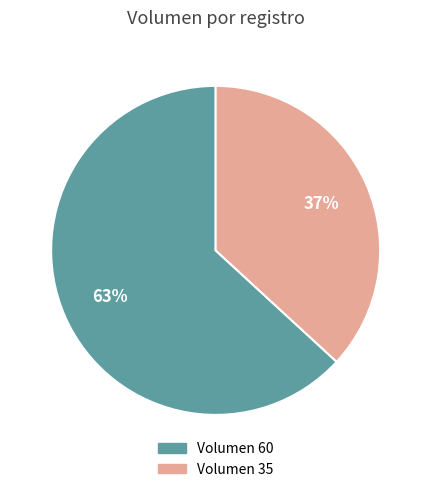

To the nearest percent, what is the average slice percentage?

50%